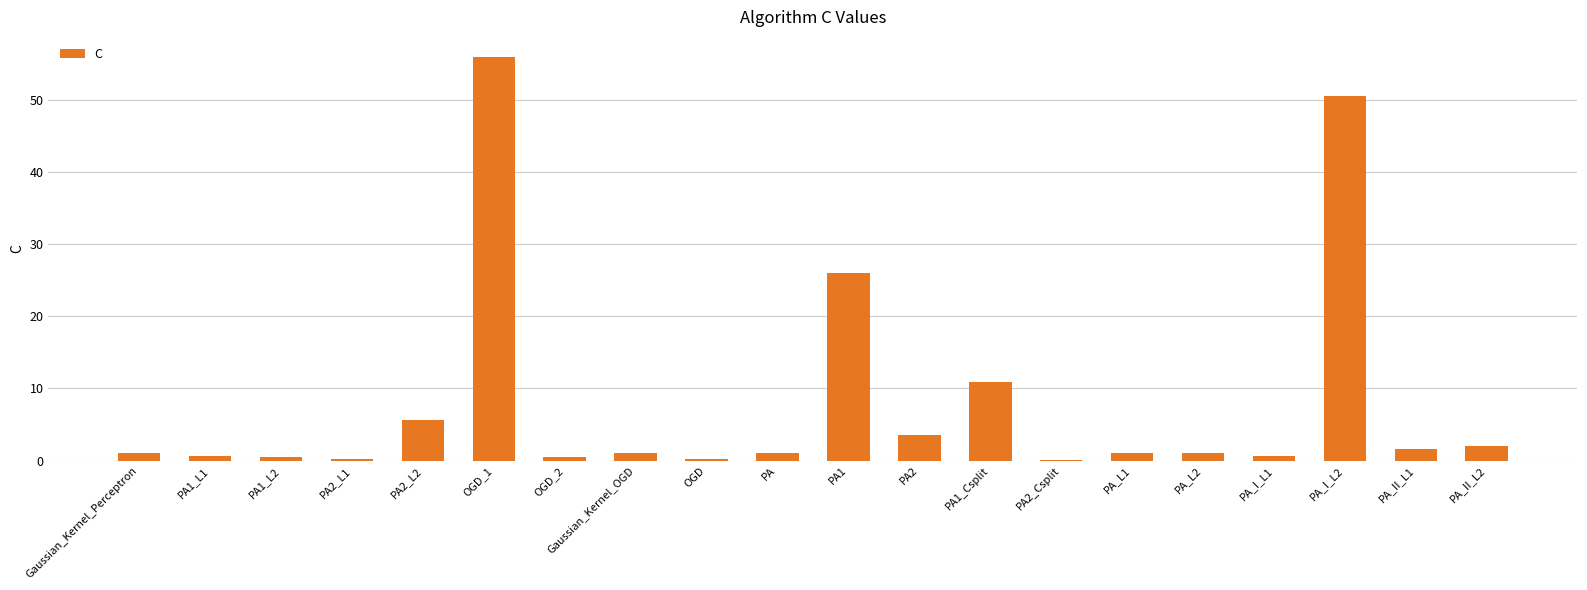

What is the maximum value shown in the chart?

55.9